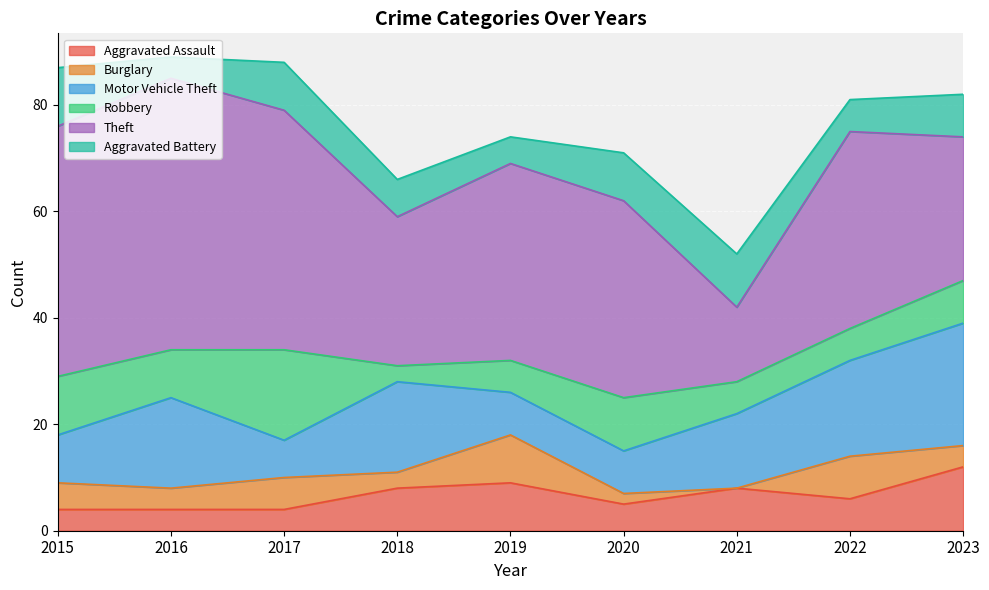

How many interior local valleys does the Motor Vehicle Theft series have?

1